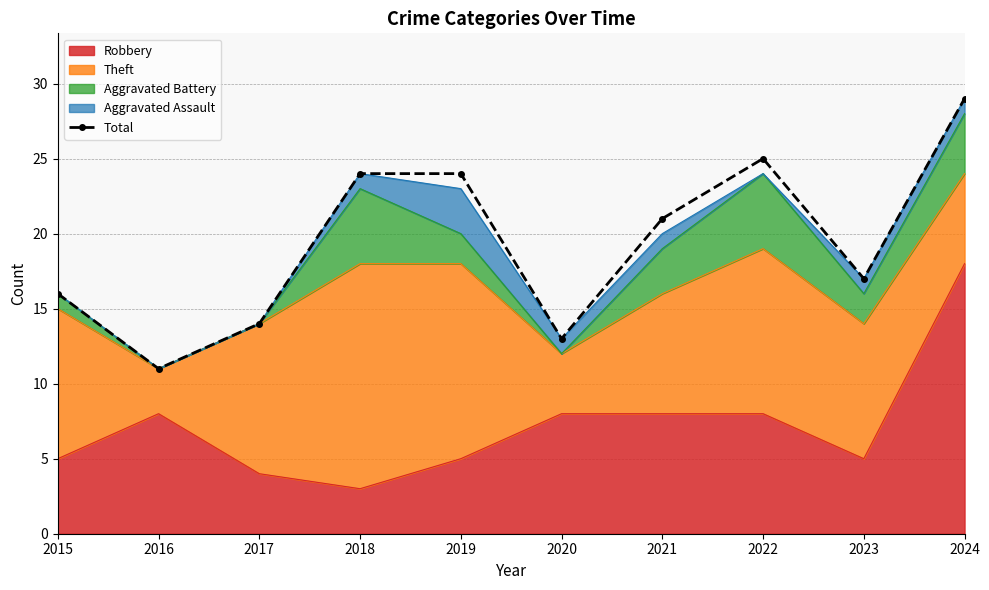

What is the sum of all values?

194